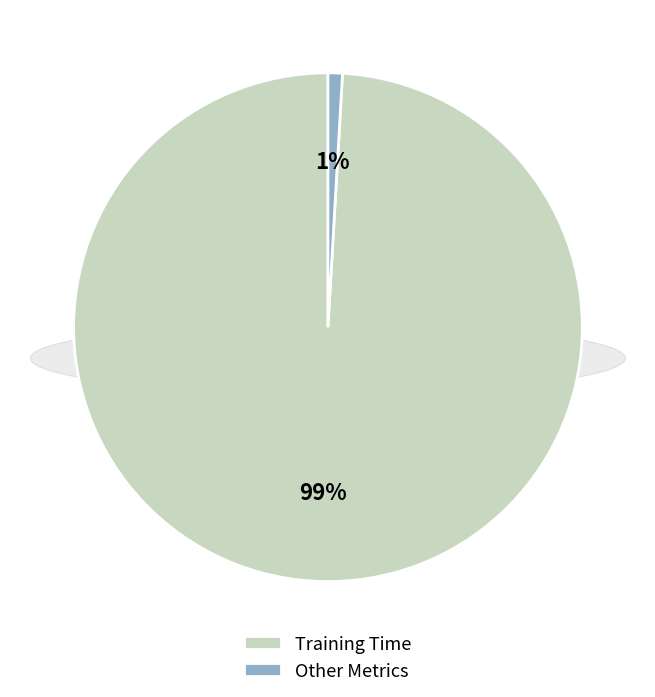

The Other Metrics slice represents 1% of the pie. True or false?

True